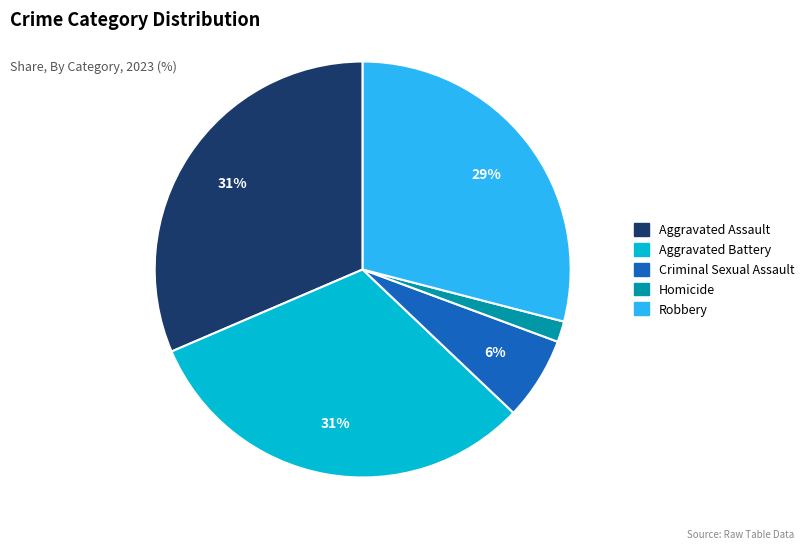

Is Homicide the majority of the pie?

No